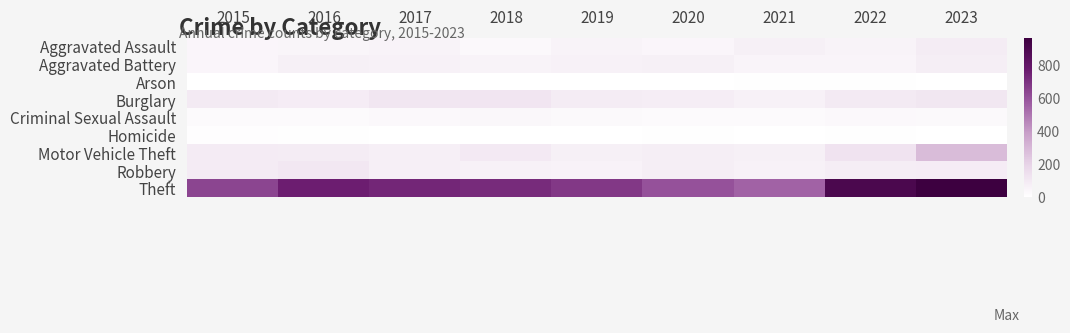

How many distinct data groups are displayed?

9